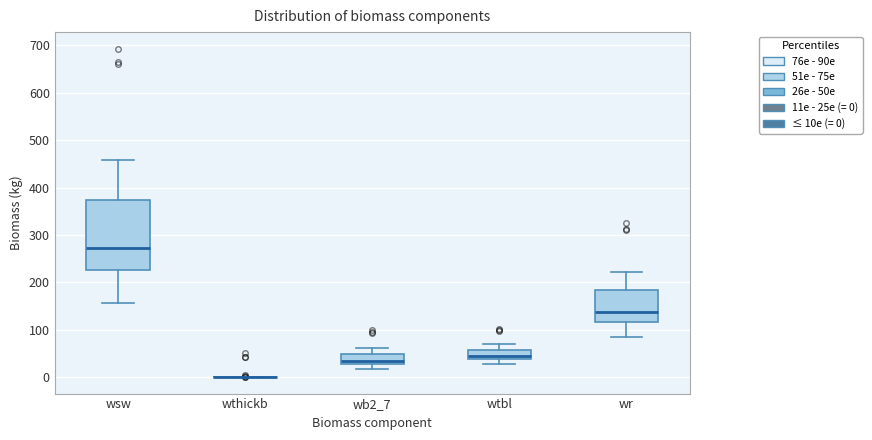

Reading left to right, read every box against the y-axis: the position of its median line, the range the box covers, and the ends of its whiskers. The values are not printed on the chart, so give them approximately, as read against the axis.

wsw: median 270, box 230 to 370, whiskers 160 to 460
wthickb: box collapsed to a line at 0, whiskers 0 to 0
wb2_7: median 30 (just above the box's lower edge), box 30 to 50, whiskers 20 to 60
wtbl: median 40 (just above the box's lower edge), box 40 to 60, whiskers 30 to 70
wr: median 140, box 120 to 180, whiskers 80 to 220